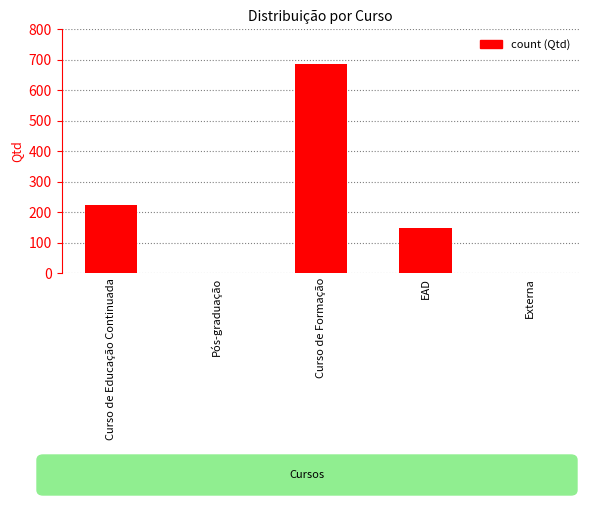

What is the difference between the values at EAD and Curso de Formação?

537